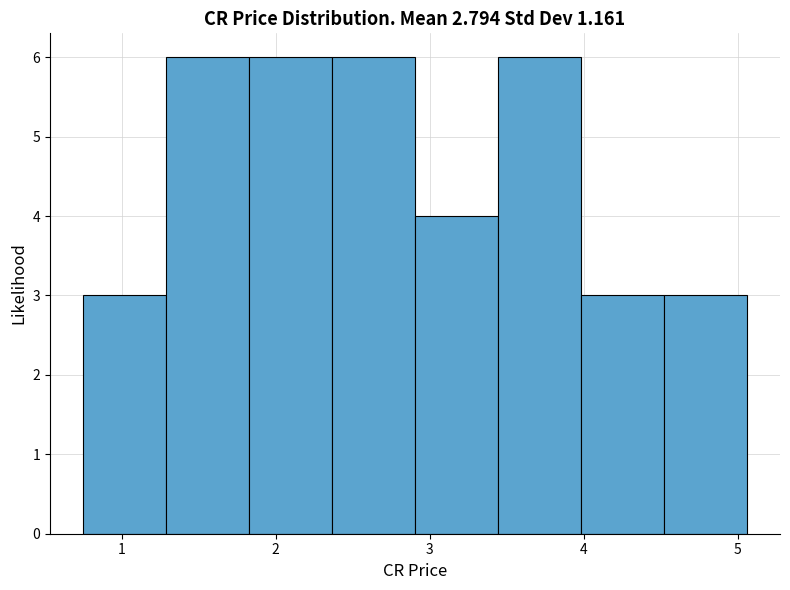

Reading left to right, list every bar in this chart as the range it spans on the x-axis followed by its height. Neither the bar edges nor the heights are printed on the chart, so give them approximately, as read against the axes.

0.8 to 1.3: 3
1.3 to 1.8: 6
1.8 to 2.4: 6
2.4 to 2.9: 6
2.9 to 3.4: 4
3.4 to 4.0: 6
4.0 to 4.5: 3
4.5 to 5.1: 3